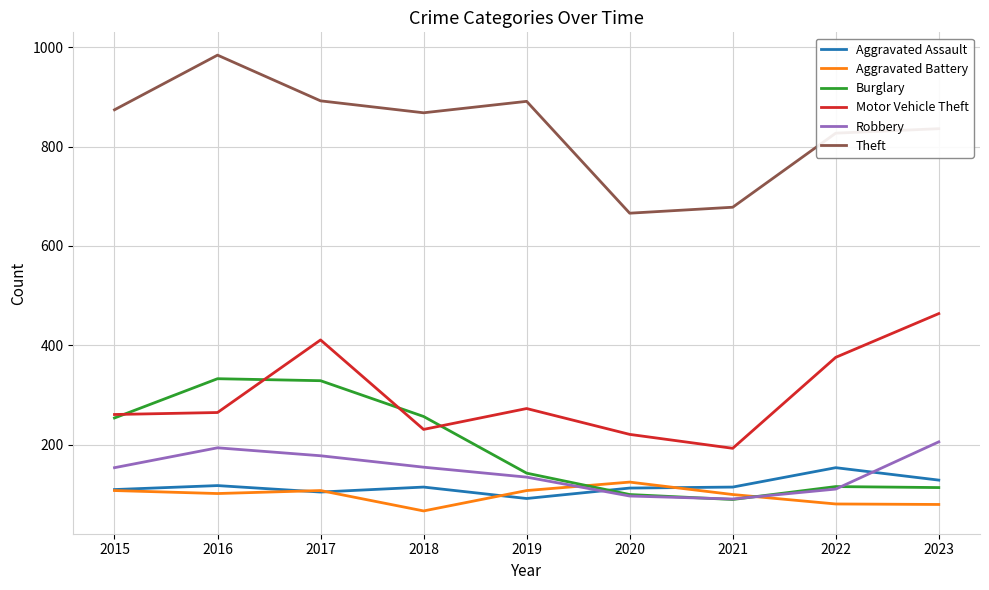

Which label corresponds to the smallest value in the chart?

2018